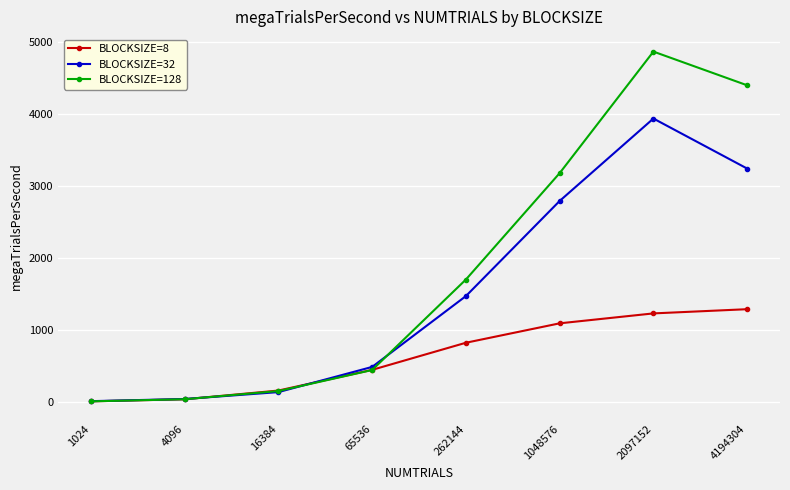

What is the difference between the maximum and minimum values in the BLOCKSIZE=32 series?

3923.2